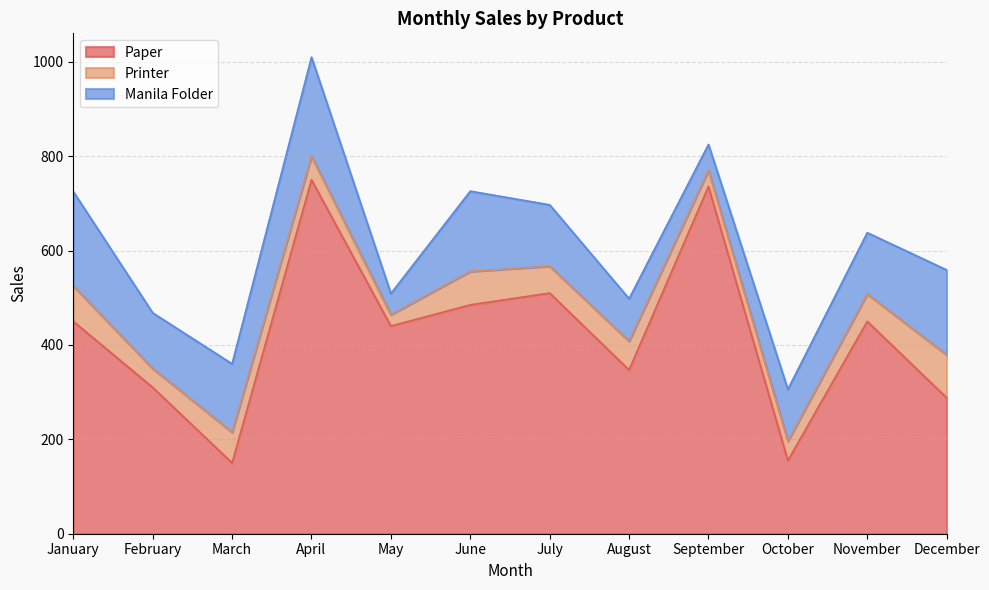

What is the total value across all series at November?

638